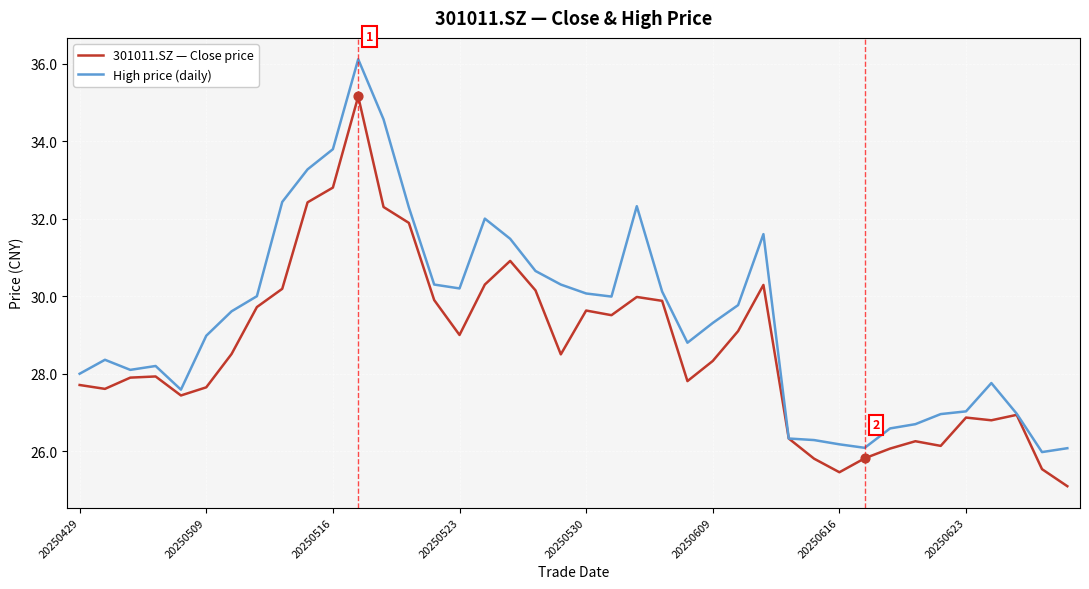

List the series in order of their peak value, highest first.

High price (daily), 301011.SZ — Close price